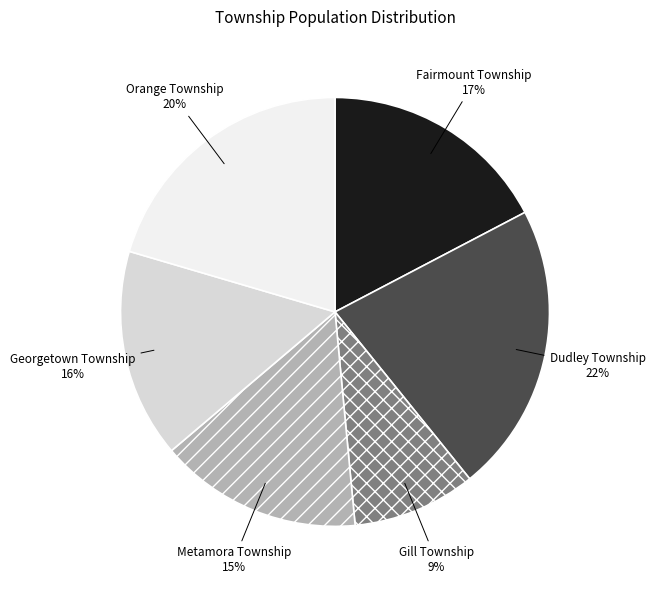

Which has a higher value, Dudley Township or Georgetown Township?

Dudley Township